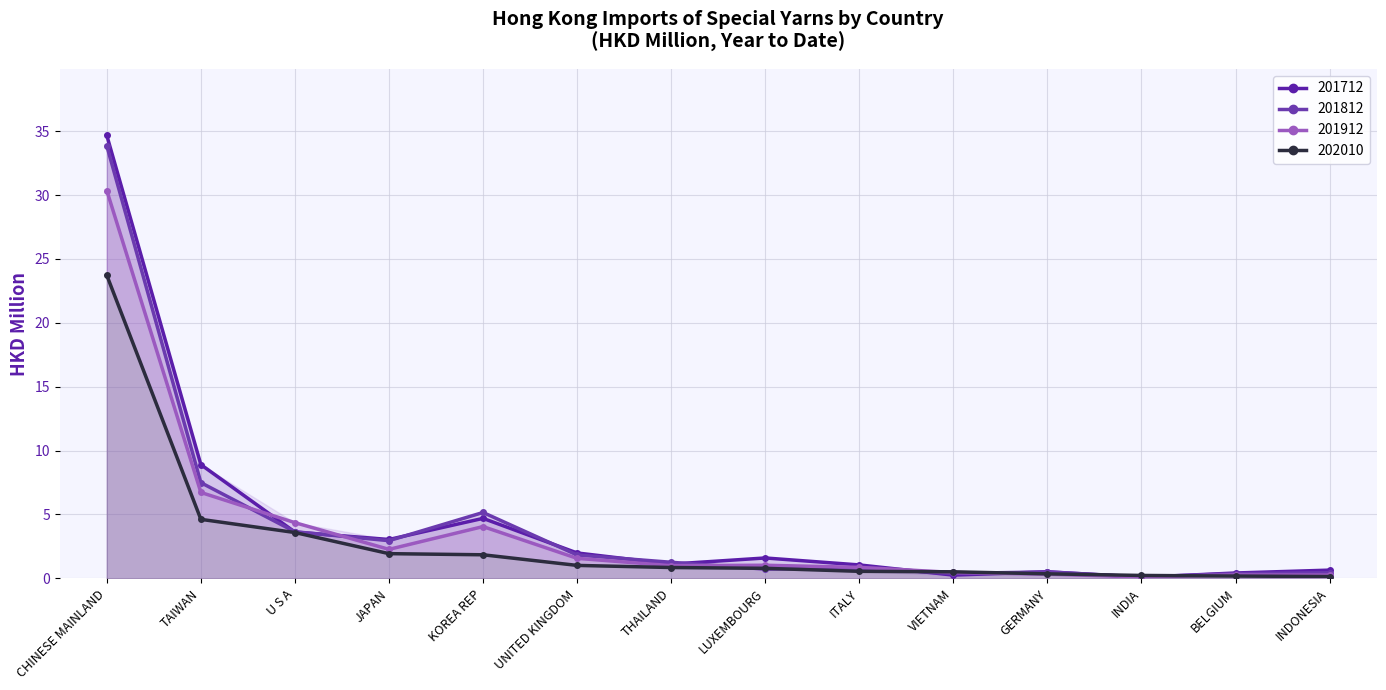

True or false: 201712 and 201912 cross at least once.

True